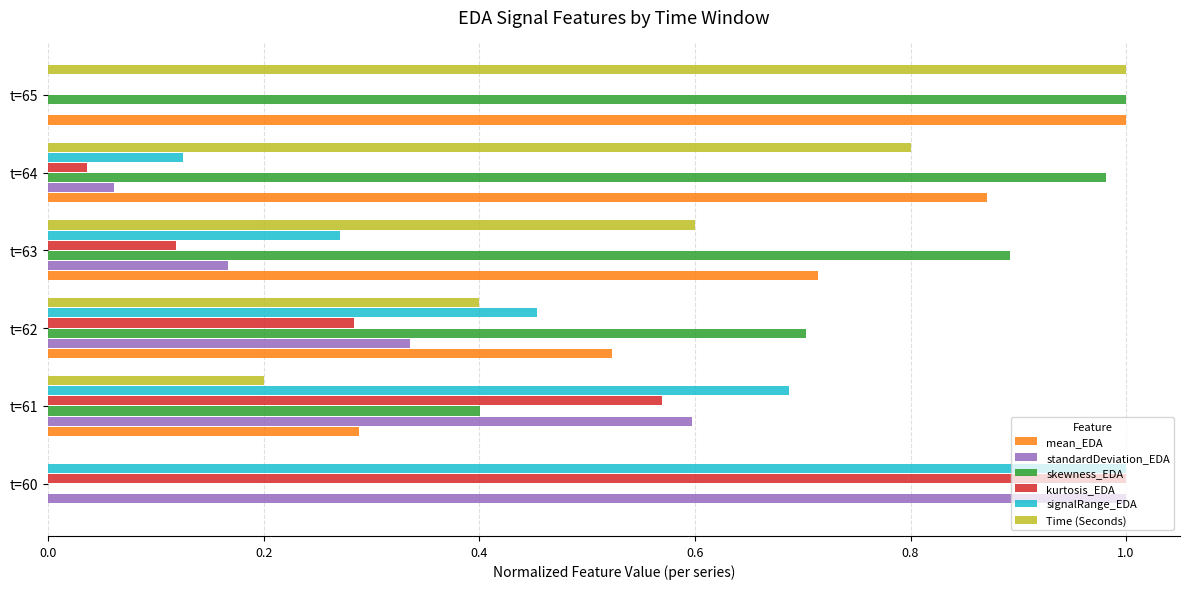

Is it true that skewness_EDA equals 0.4 at t=61?

True